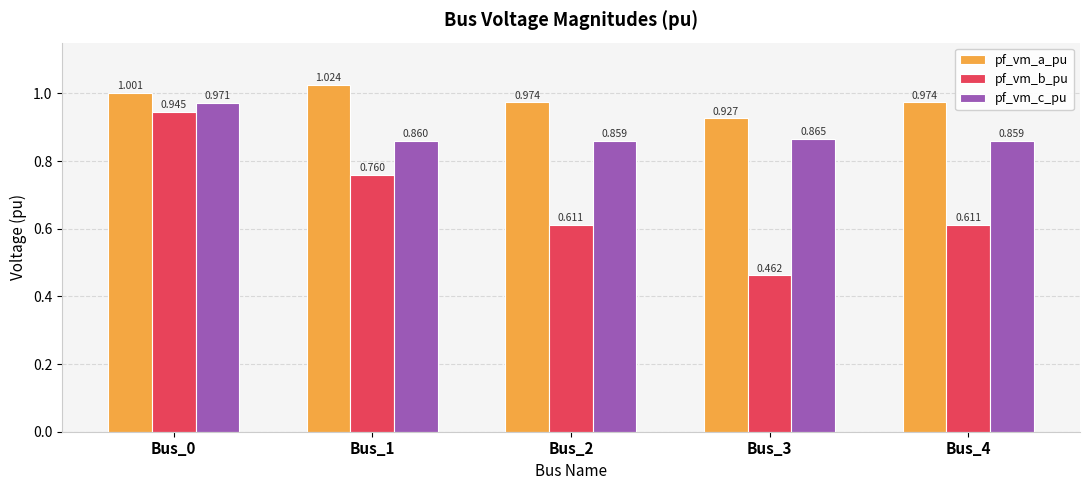

What is the total value across all series at Bus_3?

2.3